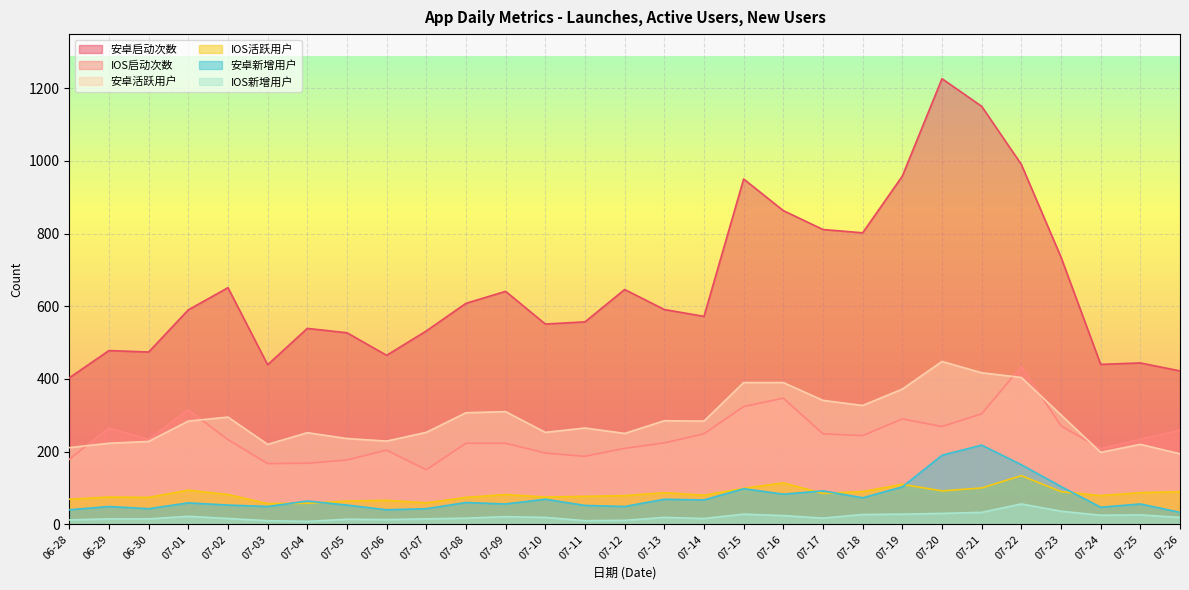

In IOS启动次数, how many points are higher than both neighbors (excluding endpoints)?

6